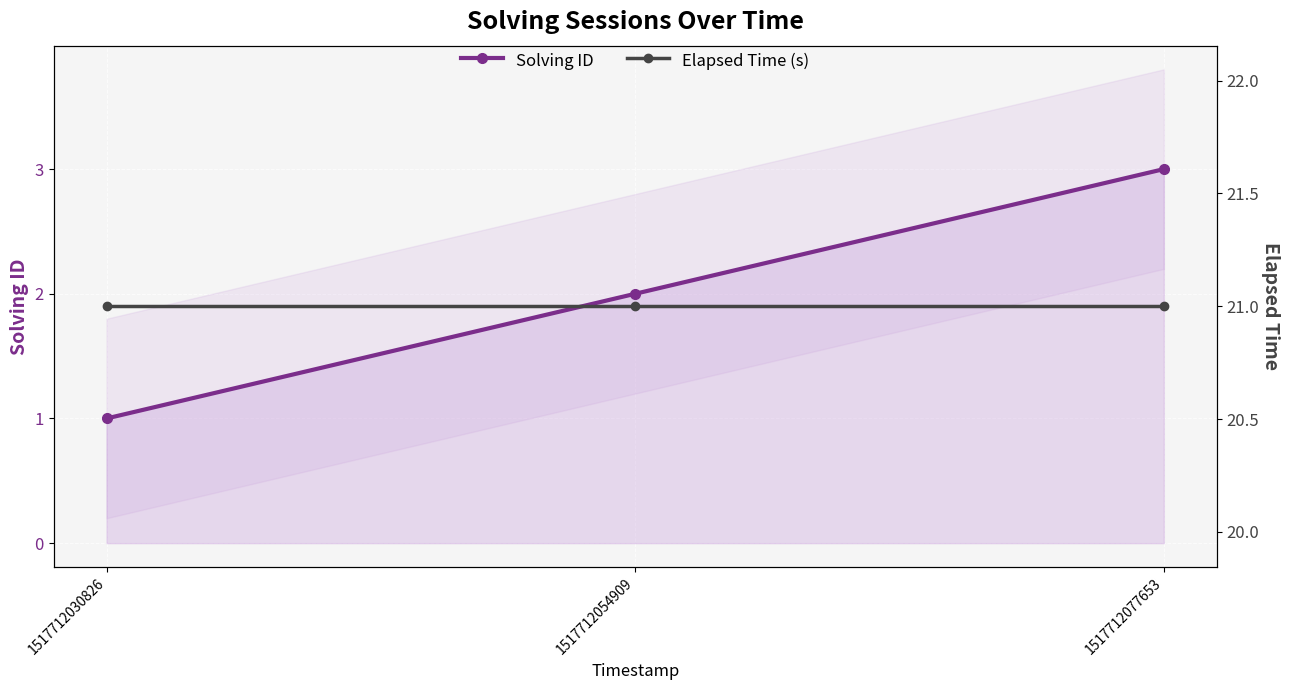

What is the value of the Solving ID point at the 3rd from the left?

3